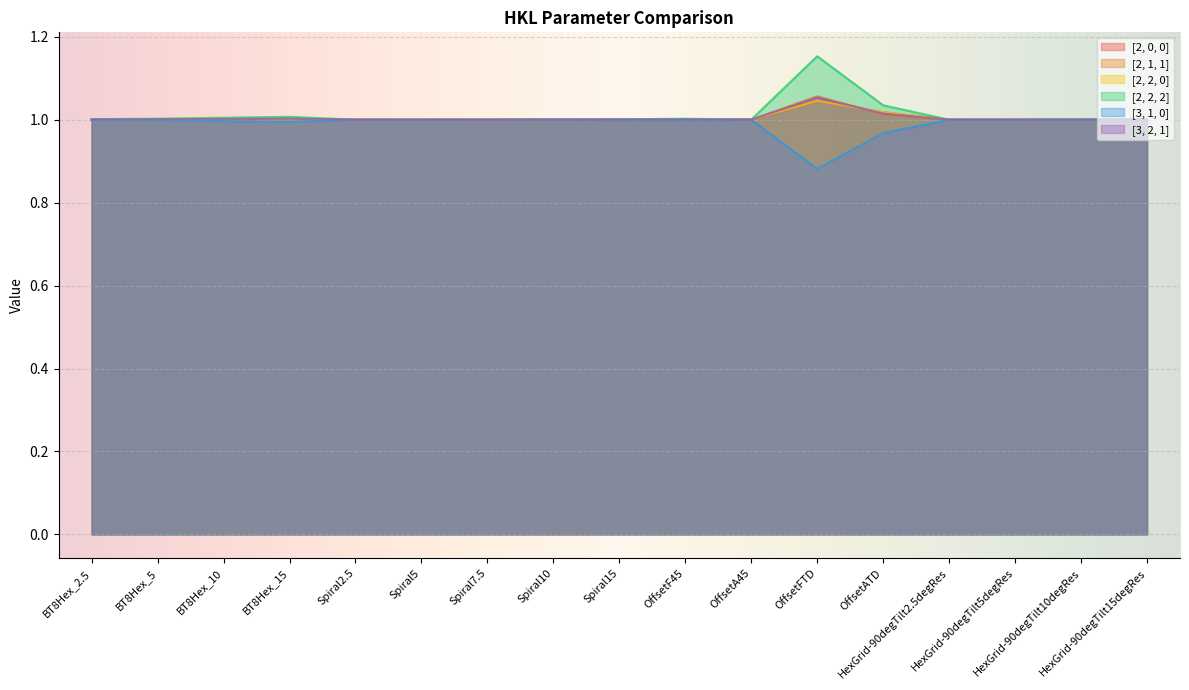

True or false: [2, 2, 0] and [2, 0, 0] cross at least once.

False